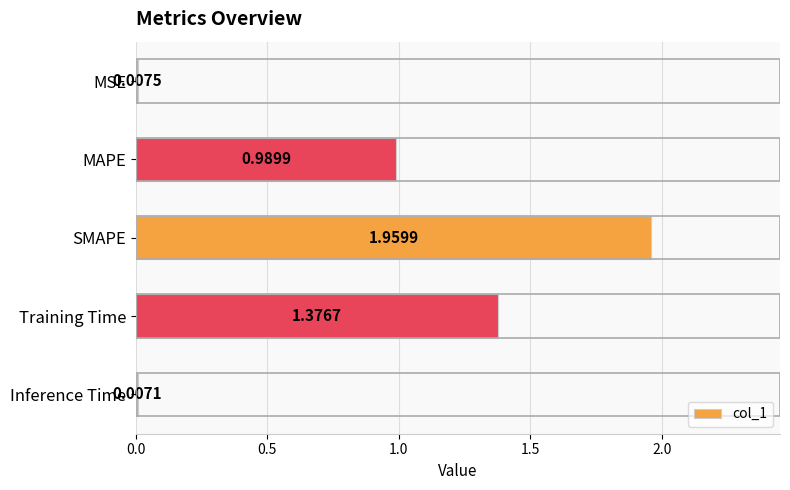

What is the change in value from MAPE to SMAPE?

+1.0